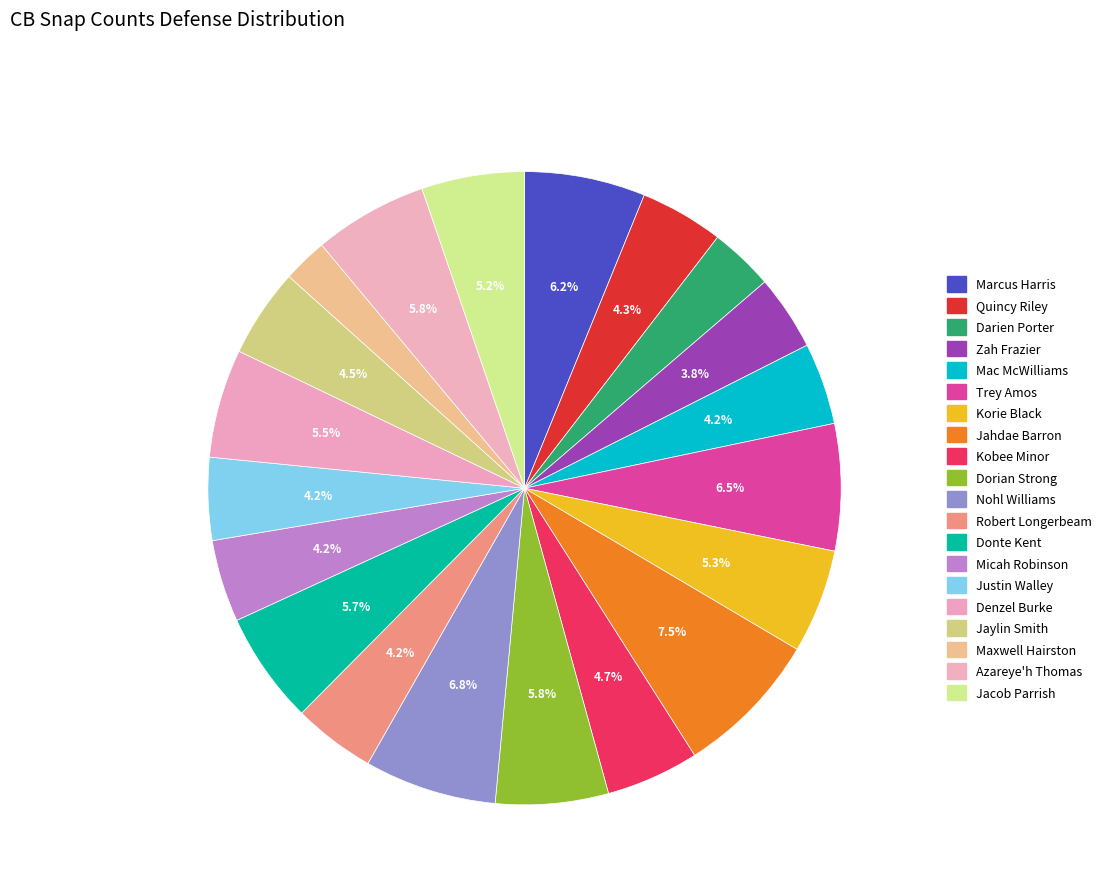

Count the number of slices in the pie.

20